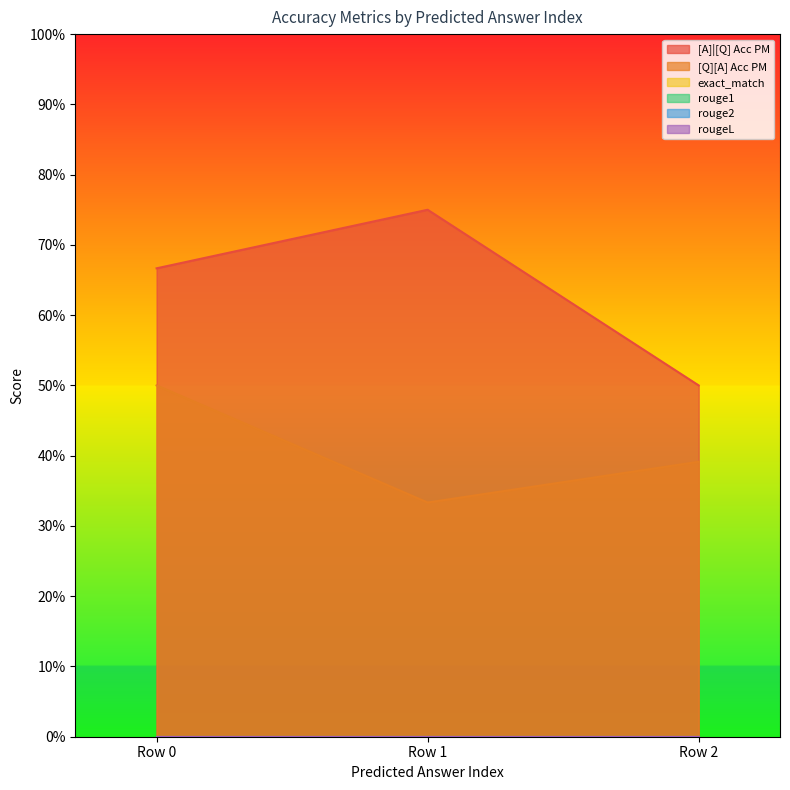

How many distinct data groups are displayed?

6